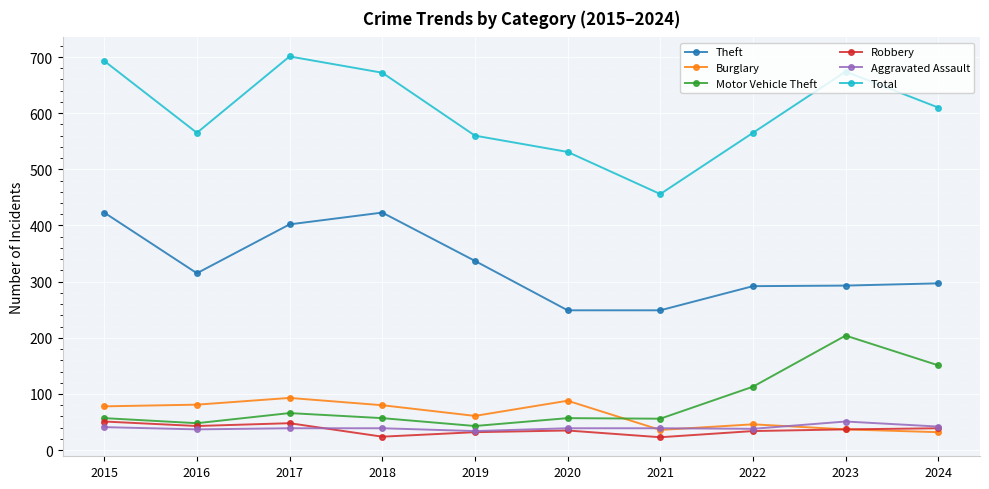

What are all the series names shown in the legend?

Theft, Burglary, Motor Vehicle Theft, Robbery, Aggravated Assault, Total